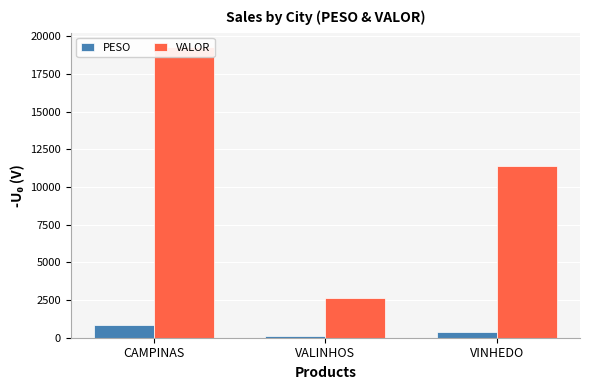

Is the value of PESO at CAMPINAS greater than the value of VALOR at CAMPINAS?

No